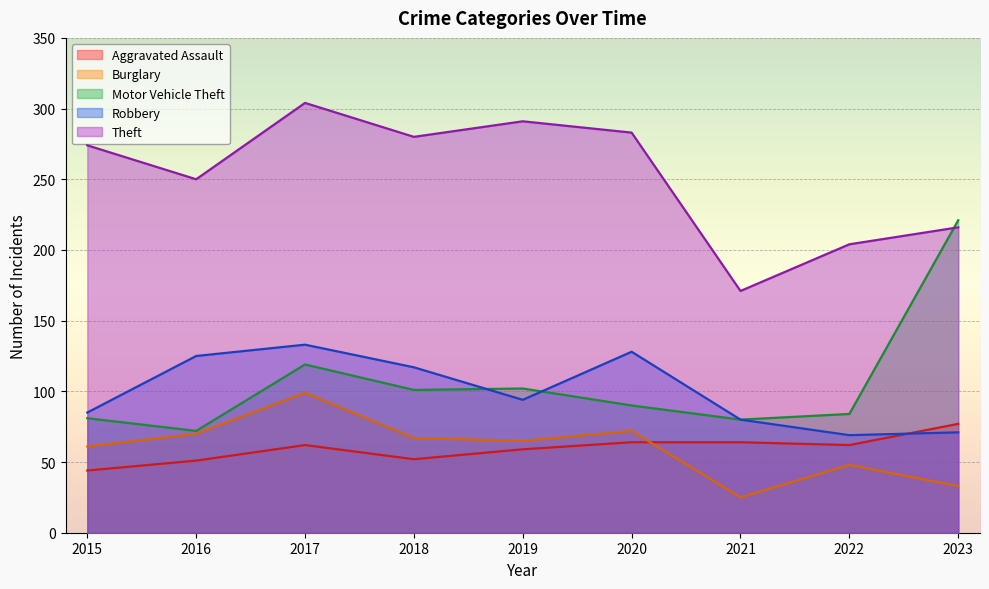

What is the value of the Theft point at the 6th from the left?

283